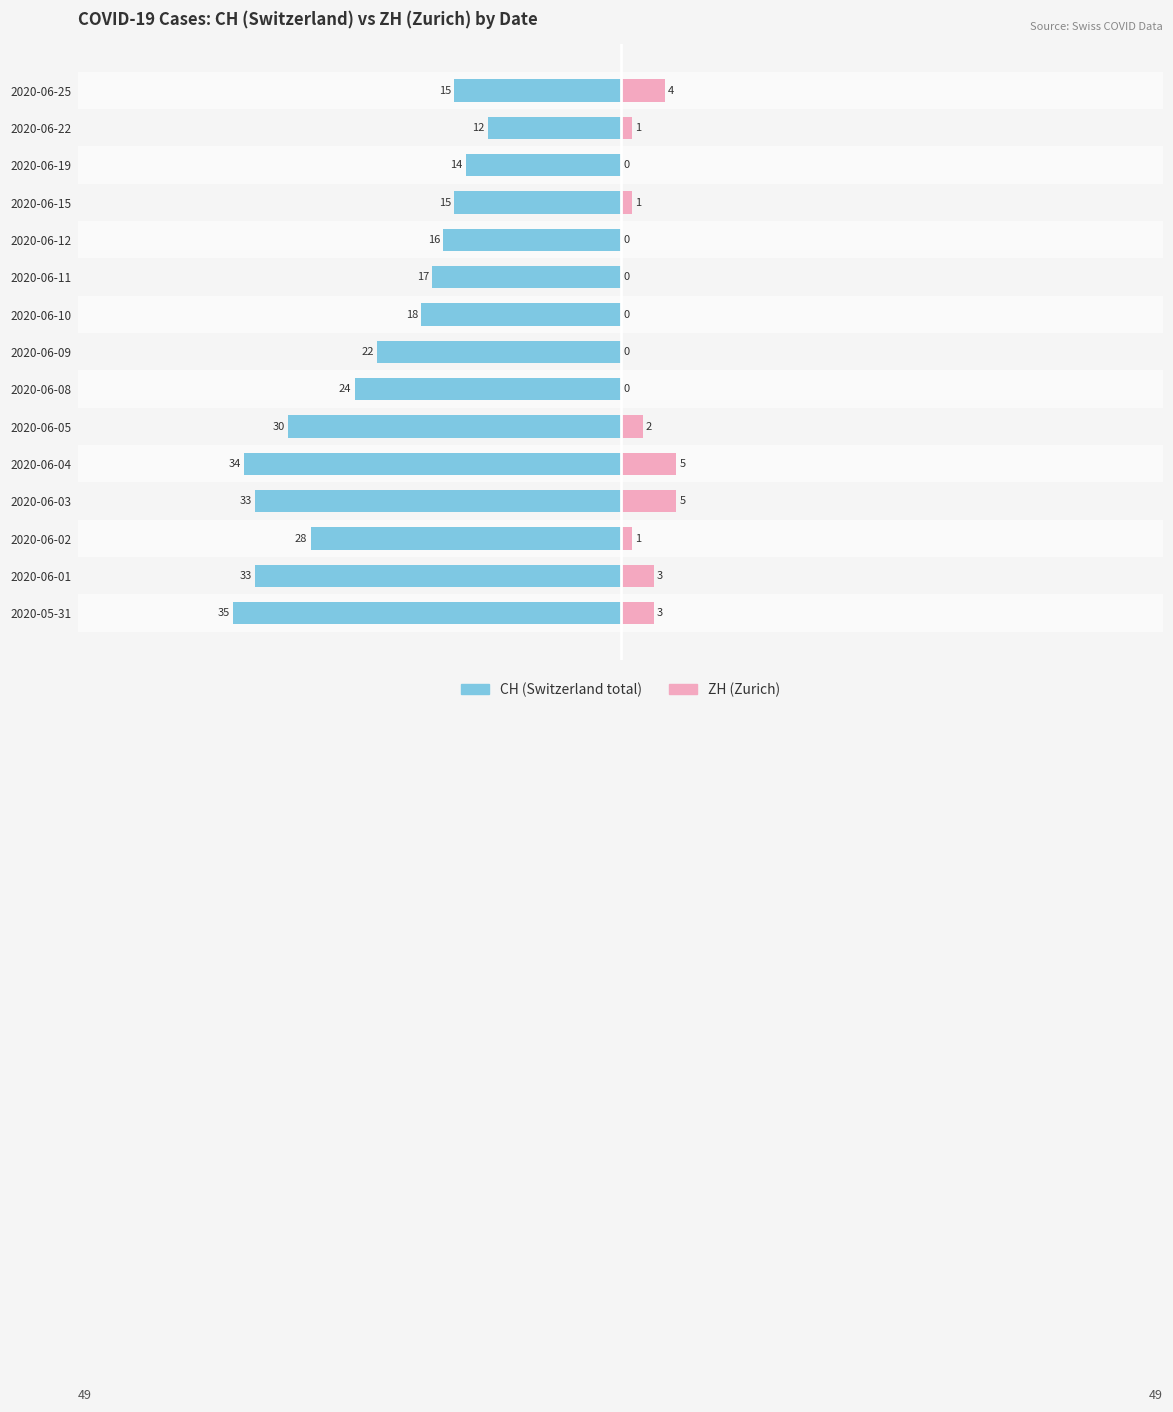

What is the average value of the ZH (Zurich) series?

2